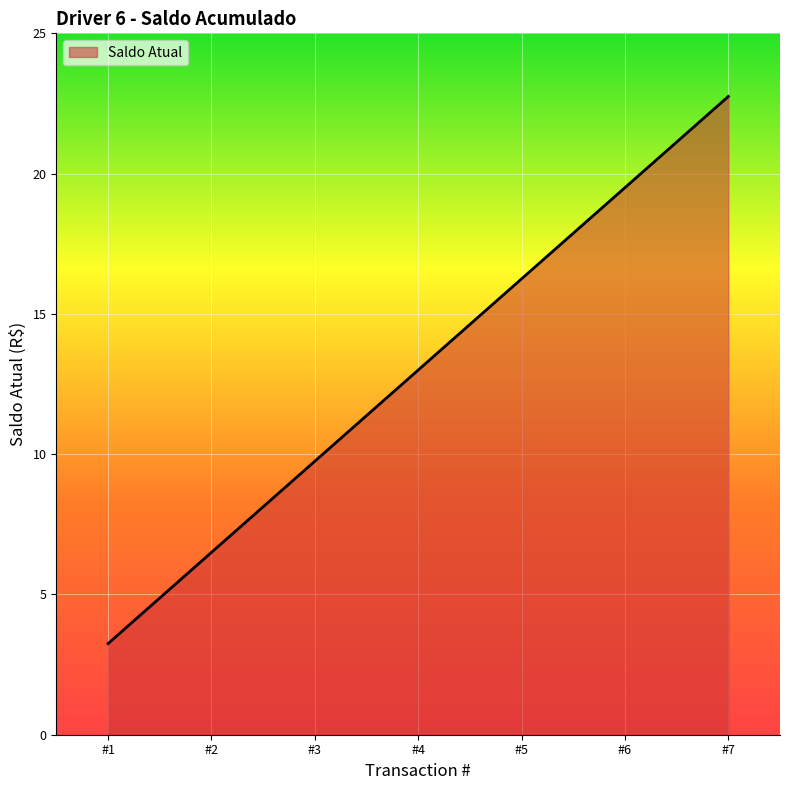

How many distinct data groups are displayed?

1